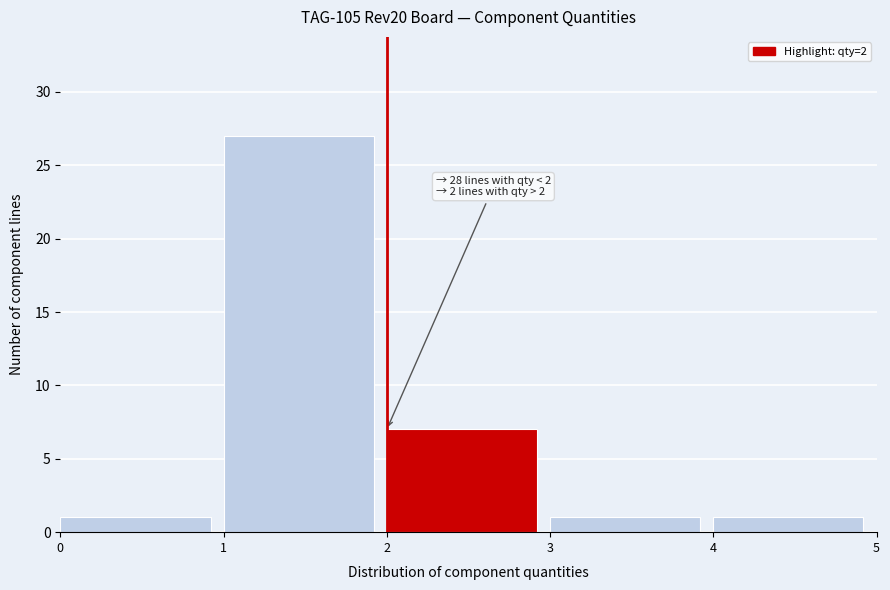

Which range on the x-axis has the tallest bar?

1 to 2